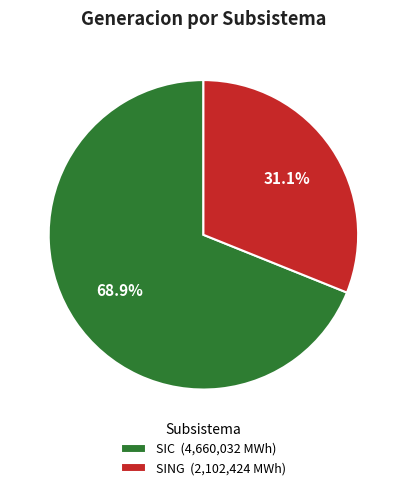

To the nearest percent, what percentage of the pie is SING?

31%